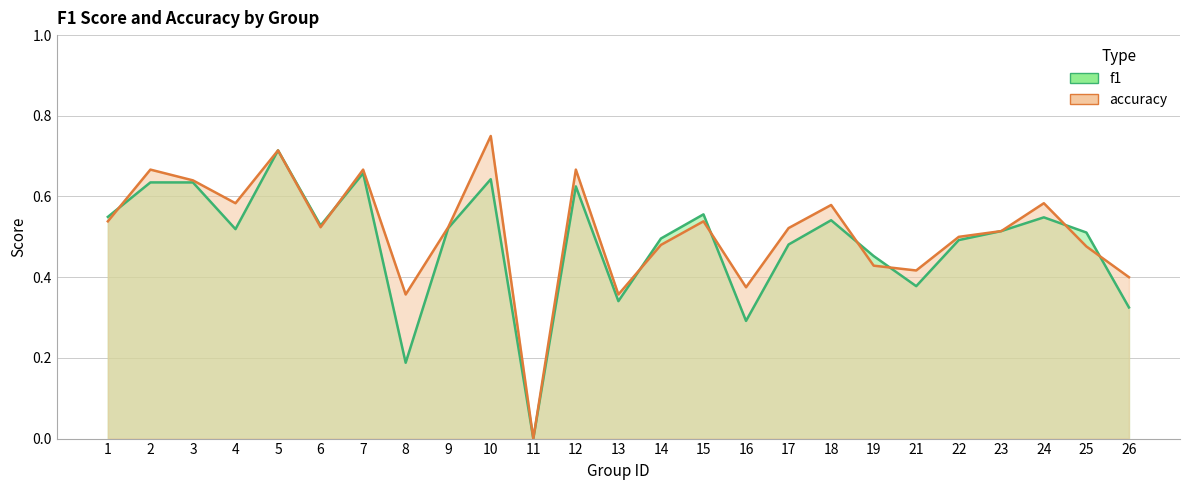

Reading left to right, what are all the values shown in this chart?

f1: 0.5	0.6	0.6	0.5	0.7	0.5	0.7	0.2	0.5	0.6	0.0	0.6	0.3	0.5	0.6	0.3	0.5	0.5	0.5	0.4	0.5	0.5	0.5	0.5	0.3
accuracy: 0.5	0.7	0.6	0.6	0.7	0.5	0.7	0.4	0.5	0.8	0.0	0.7	0.4	0.5	0.5	0.4	0.5	0.6	0.4	0.4	0.5	0.5	0.6	0.5	0.4